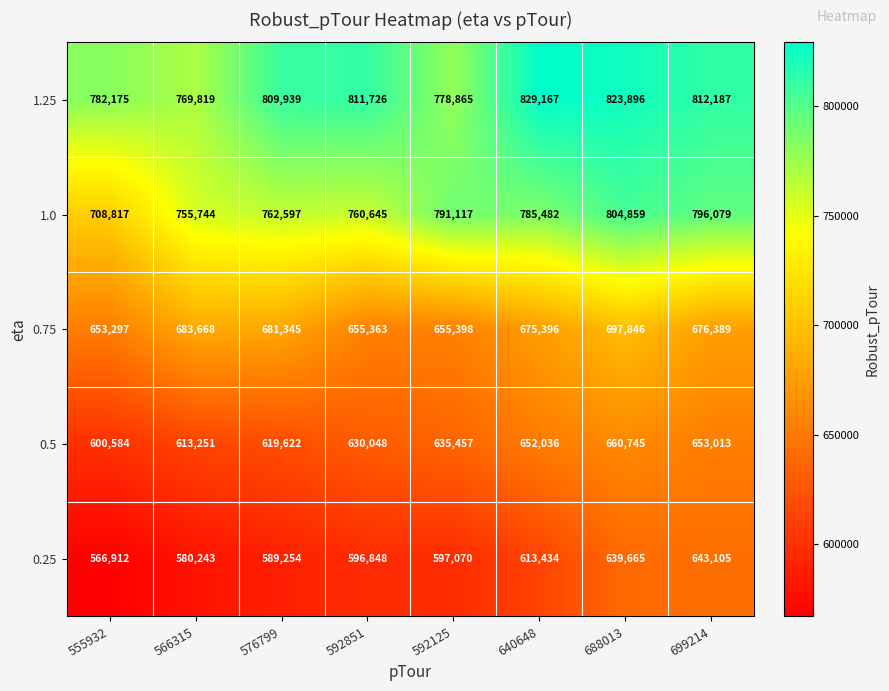

Rank the series at 592851 from lowest to highest value.

0.25, 0.5, 0.75, 1.0, 1.25